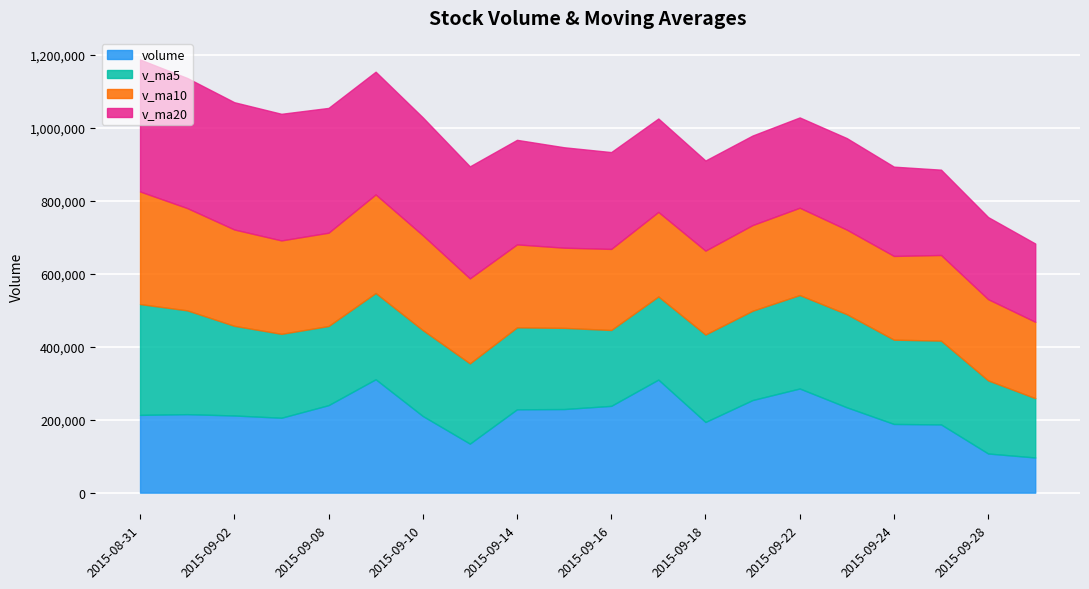

What is the value of the volume point at the 12th from the left?

309690.1